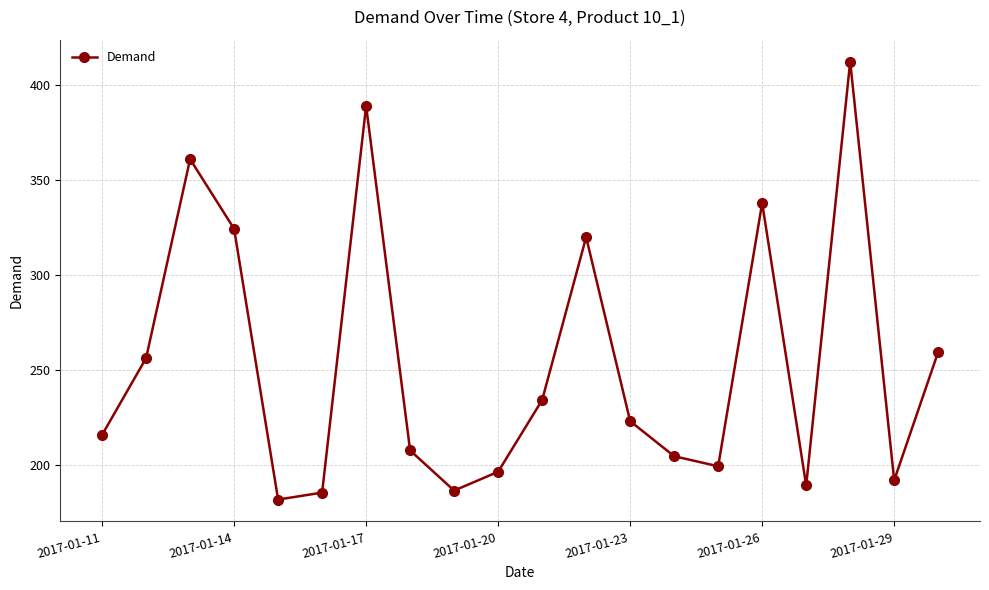

What is the greatest value displayed?

412.2